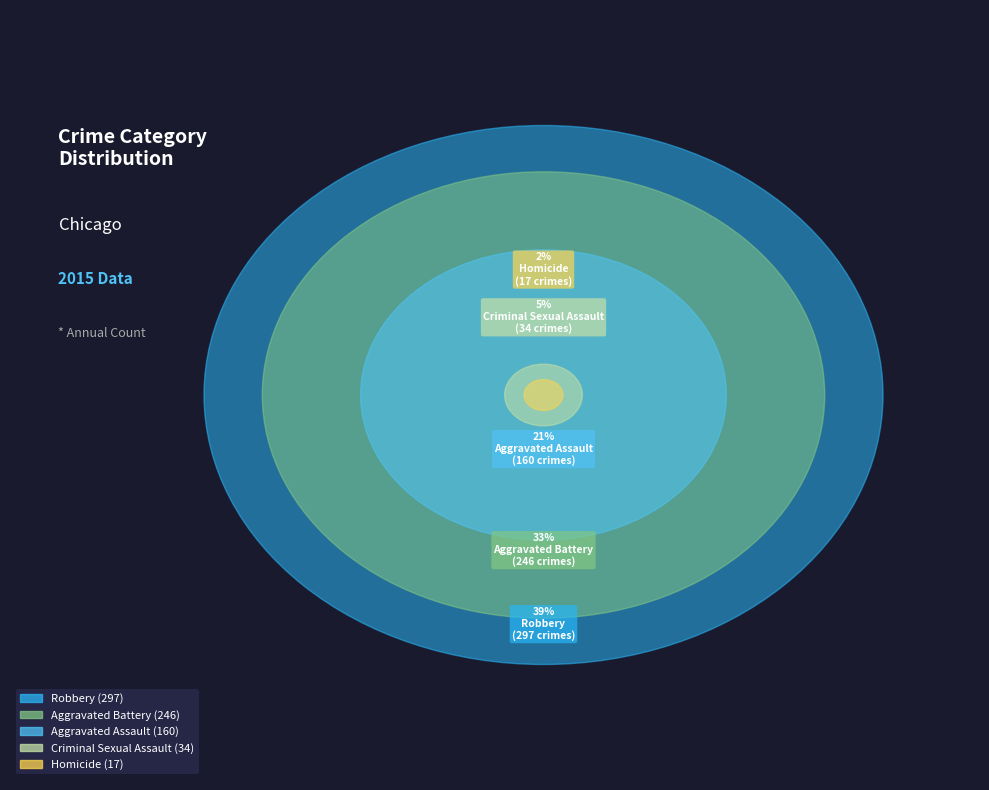

Do Homicide and Aggravated Battery together represent more than half of the pie?

No